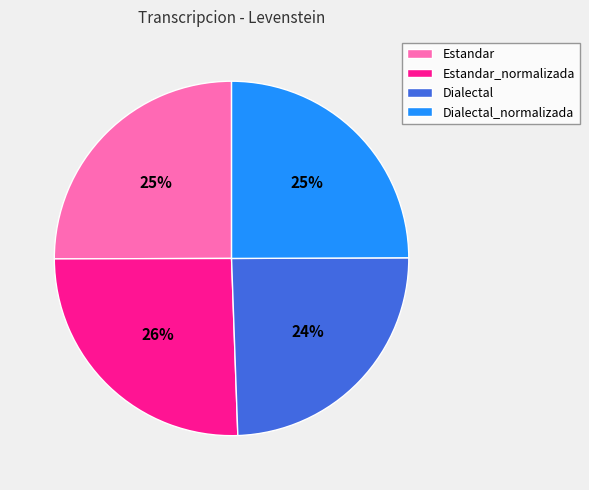

True or false: Estandar_normalizada accounts for 11% of the total.

False